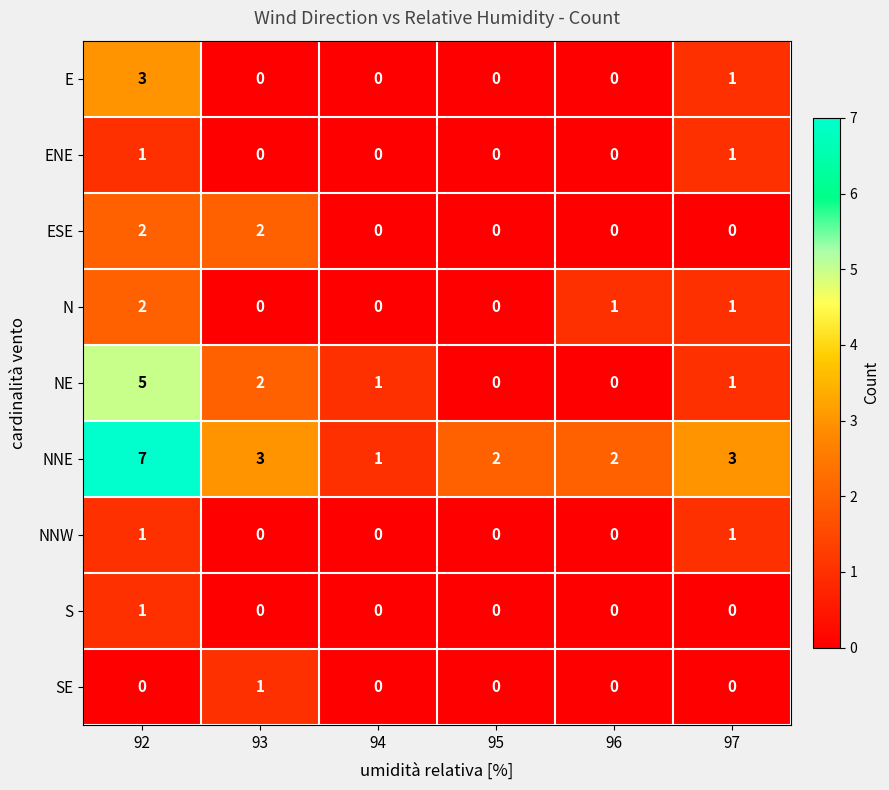

Count the NNW values in the range 0 to 1.

6